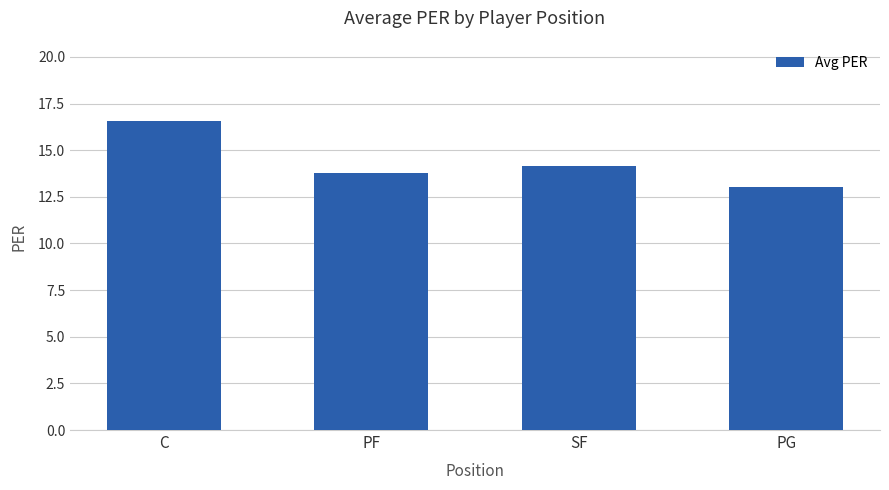

Which category has the lowest value across all series?

PG